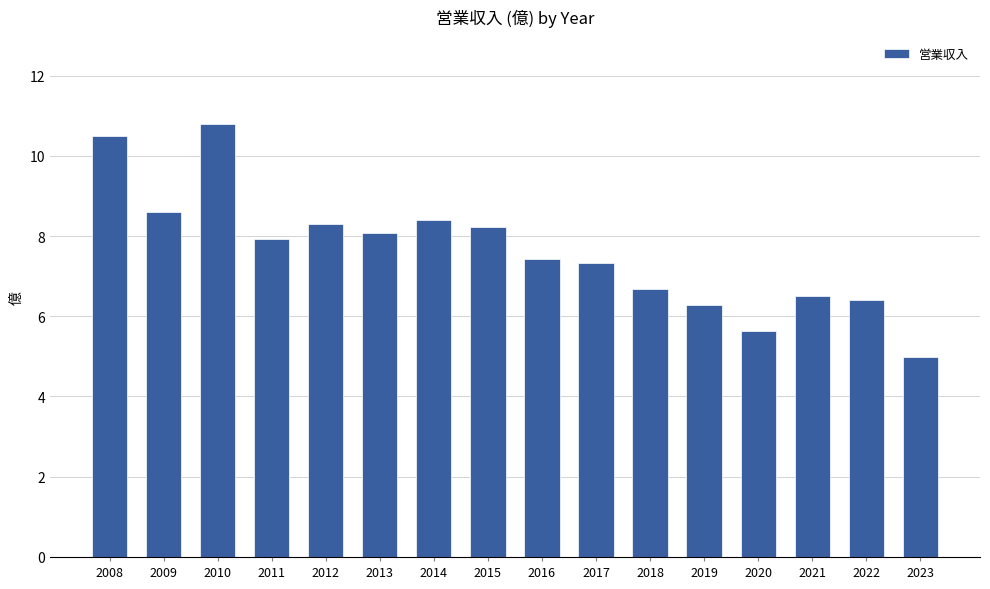

The chart shows a value of 2.5 at 2013. True or false?

False